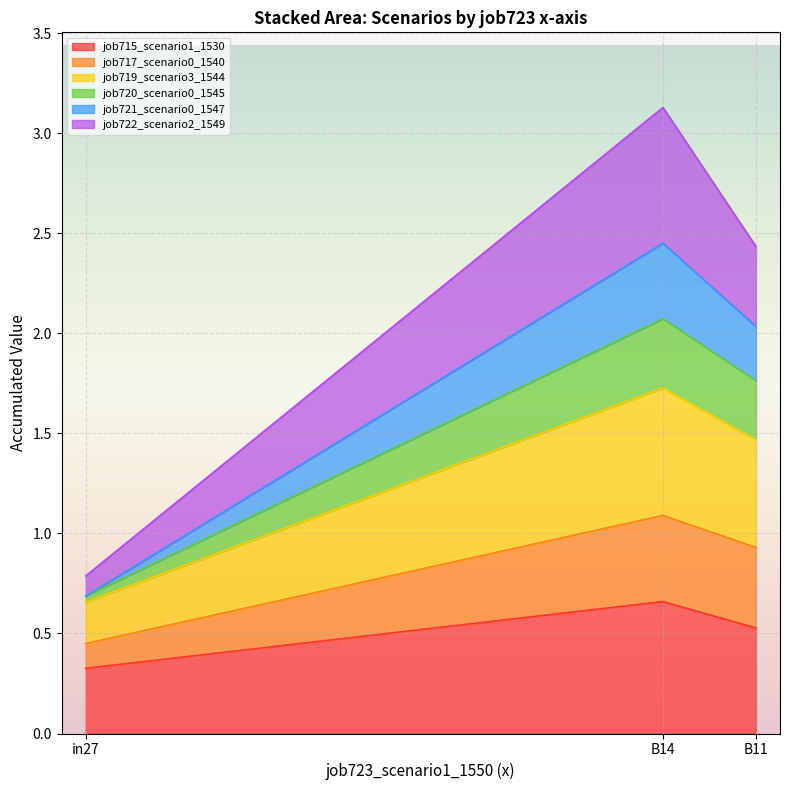

Does the chart display data point markers on the line(s)?

No